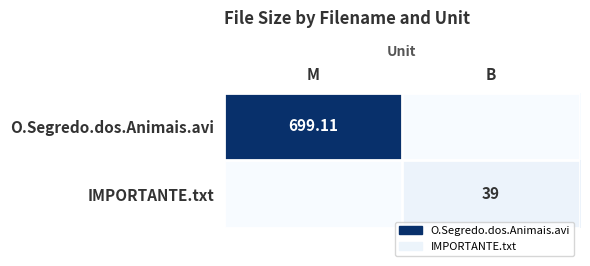

Which has a higher value, B or M?

M